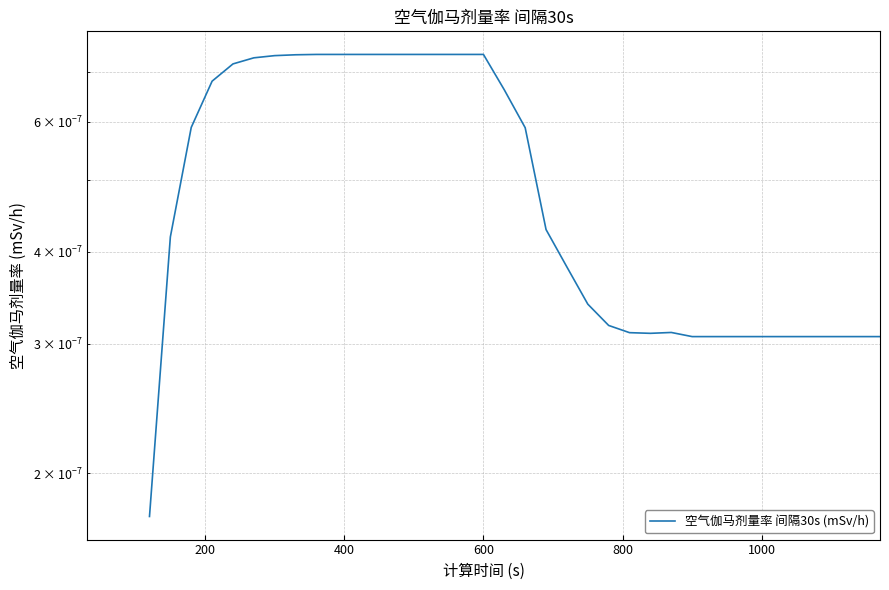

How many positive values are there?

36